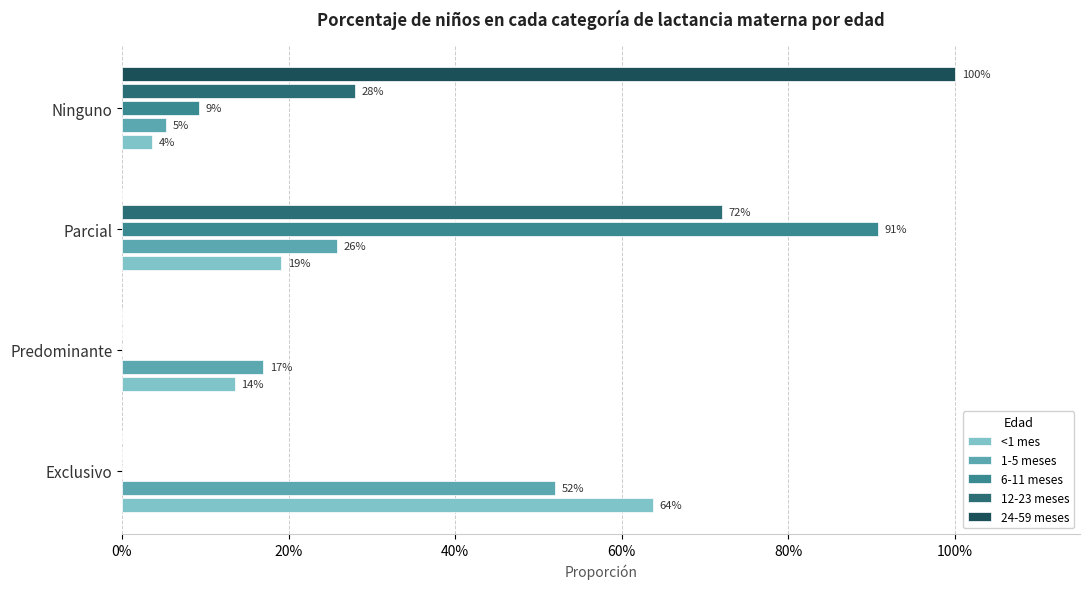

What are all the series names shown in the legend?

<1 mes, 1-5 meses, 6-11 meses, 12-23 meses, 24-59 meses